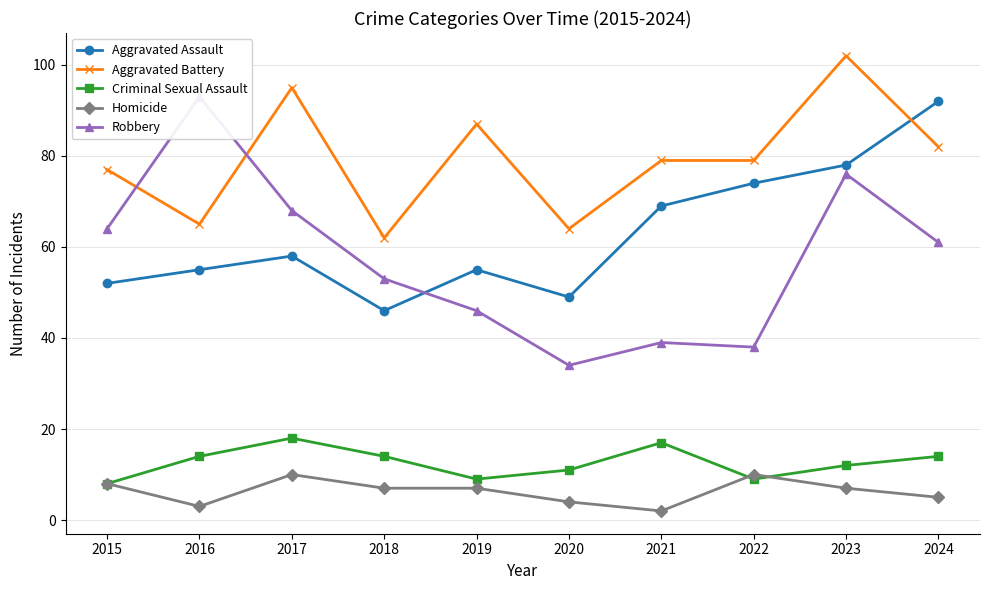

Reading left to right, list all the values displayed in this chart.

Aggravated Assault: 52	55	58	46	55	49	69	74	78	92
Aggravated Battery: 77	65	95	62	87	64	79	79	102	82
Criminal Sexual Assault: 8	14	18	14	9	11	17	9	12	14
Homicide: 8	3	10	7	7	4	2	10	7	5
Robbery: 64	93	68	53	46	34	39	38	76	61